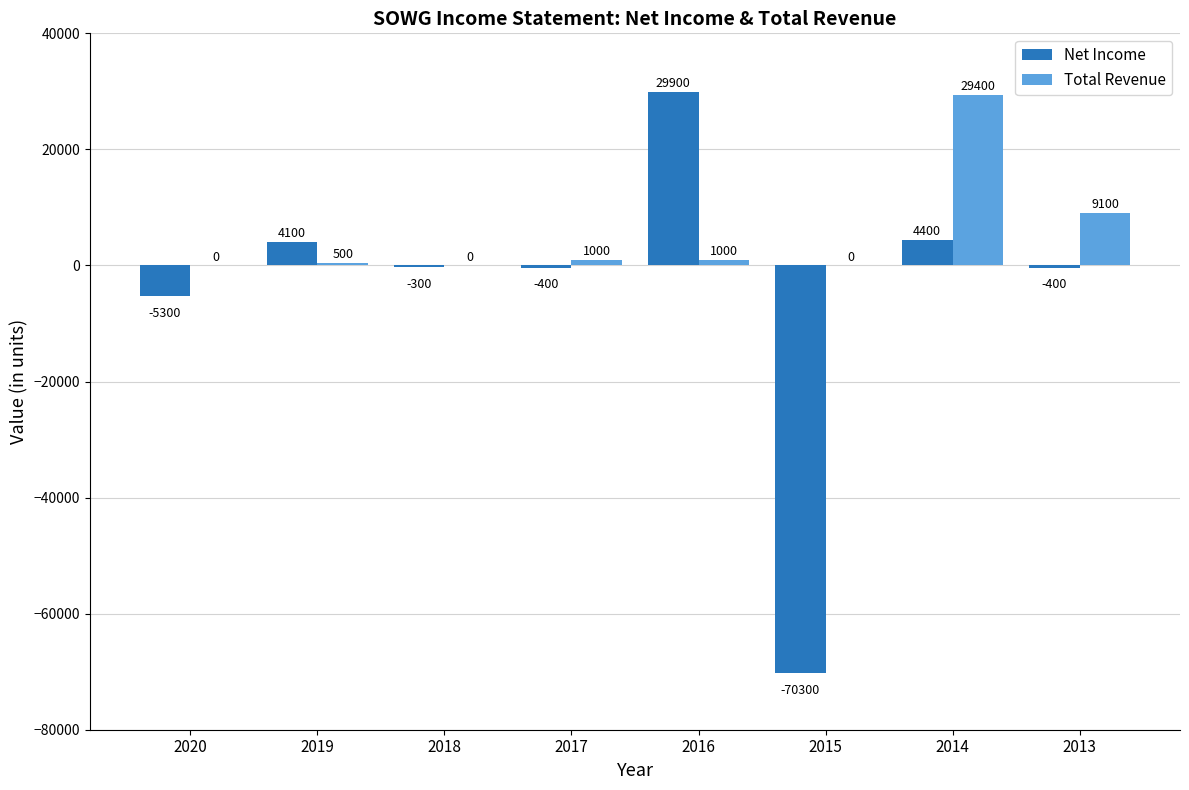

How many groups of bars are there?

8